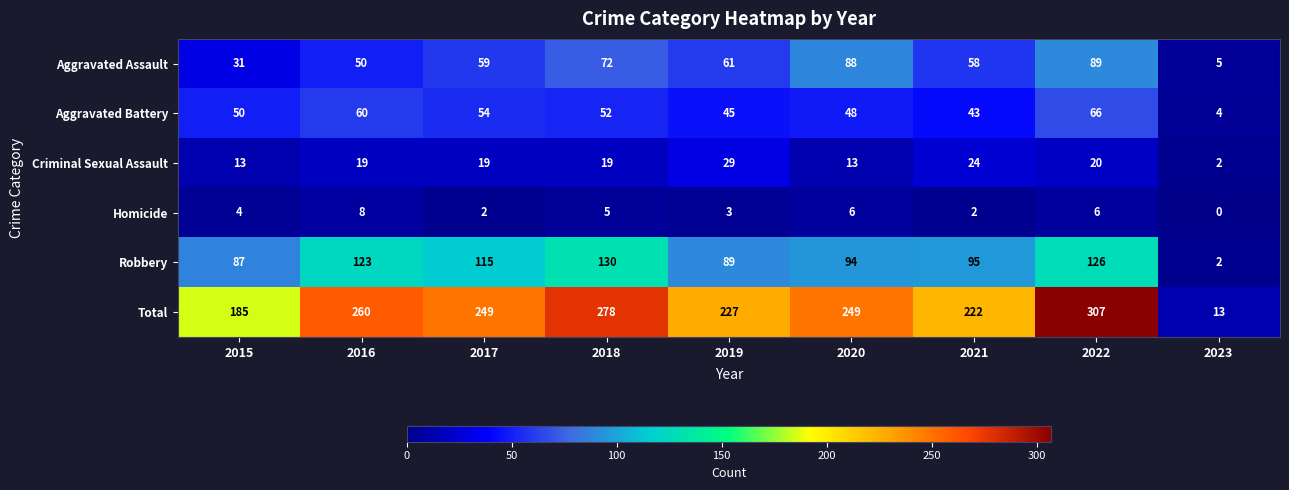

Which series has the largest total across all categories?

Total